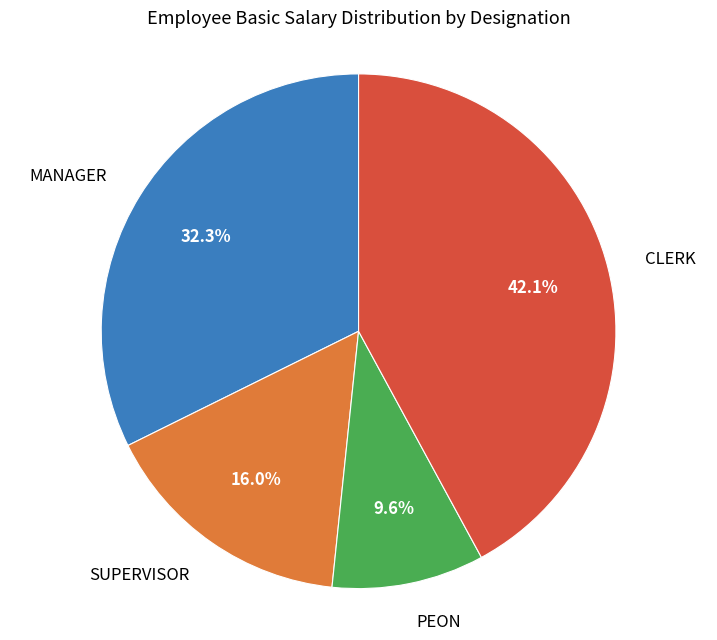

Rank the categories by value from highest to lowest.

CLERK, MANAGER, SUPERVISOR, PEON